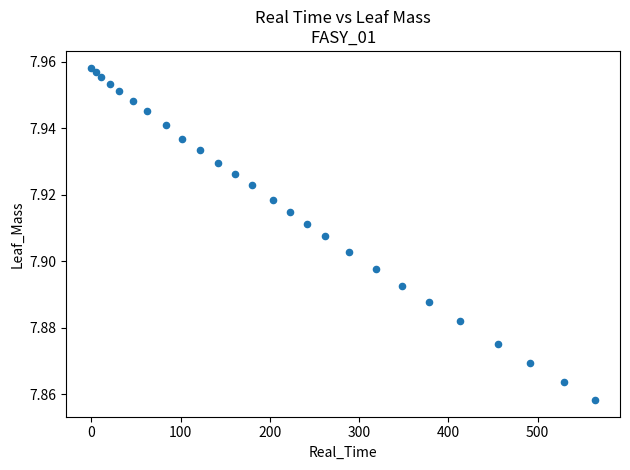

What is the range of X values (max minus min)?

564.0